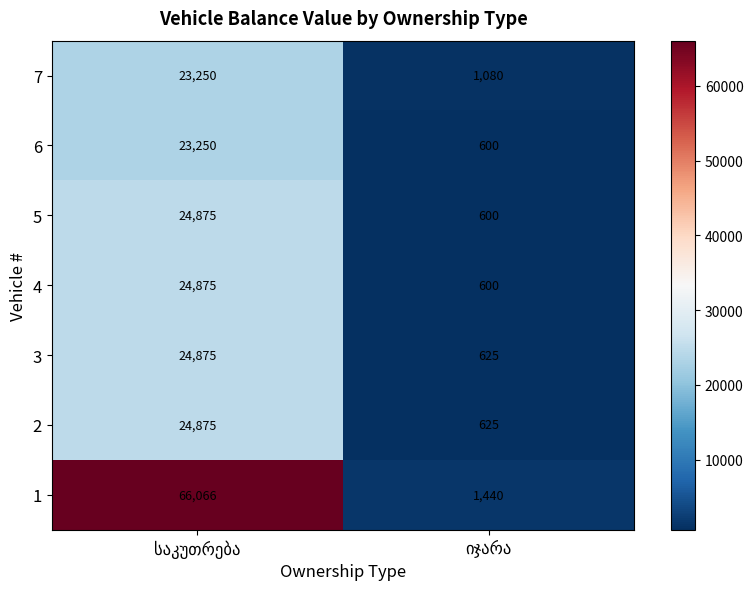

At how many categories does at least one series exceed 3701?

1